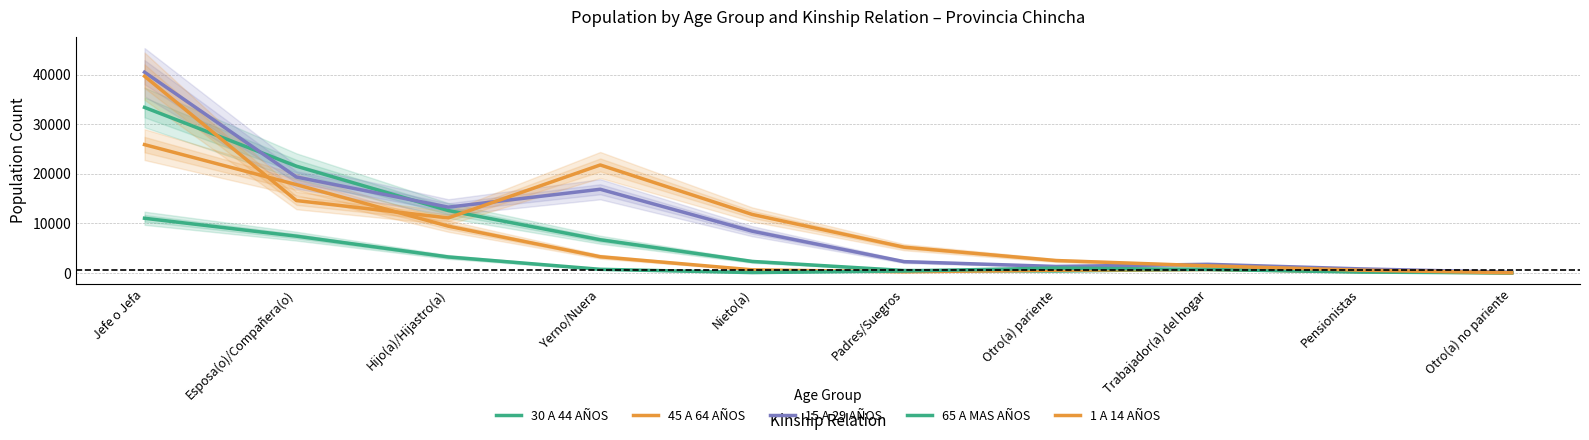

Reading left to right, transcribe all the data shown in this chart.

30 A 44 AÑOS: Jefe o Jefa=33401.3	Esposa(o)/Compañera(o)=21549.6	Hijo(a)/Hijastro(a)=12608.5	Yerno/Nuera=6719.1	Nieto(a)=2350.0	Padres/Suegros=523.9	Otro(a) pariente=423.7	Trabajador(a) del hogar=765.9	Pensionistas=377.0	Otro(a) no pariente=81.0
45 A 64 AÑOS: Jefe o Jefa=25897.6	Esposa(o)/Compañera(o)=17824.9	Hijo(a)/Hijastro(a)=9455.2	Yerno/Nuera=3293.6	Nieto(a)=659.5	Padres/Suegros=254.7	Otro(a) pariente=587.8	Trabajador(a) del hogar=726.6	Pensionistas=299.3	Otro(a) no pariente=56.7
15 A 29 AÑOS: Jefe o Jefa=40500.6	Esposa(o)/Compañera(o)=19364.3	Hijo(a)/Hijastro(a)=13289.6	Yerno/Nuera=16898.0	Nieto(a)=8446.8	Padres/Suegros=2307.1	Otro(a) pariente=1336.4	Trabajador(a) del hogar=1770.2	Pensionistas=851.7	Otro(a) no pariente=160.3
65 A MAS AÑOS: Jefe o Jefa=11052.2	Esposa(o)/Compañera(o)=7442.1	Hijo(a)/Hijastro(a)=3251.0	Yerno/Nuera=760.6	Nieto(a)=104.4	Padres/Suegros=411.8	Otro(a) pariente=1015.5	Trabajador(a) del hogar=732.6	Pensionistas=204.3	Otro(a) no pariente=41.5
1 A 14 AÑOS: Jefe o Jefa=39692.7	Esposa(o)/Compañera(o)=14622.5	Hijo(a)/Hijastro(a)=11123.7	Yerno/Nuera=21796.0	Nieto(a)=11824.2	Padres/Suegros=5225.3	Otro(a) pariente=2532.9	Trabajador(a) del hogar=1462.6	Pensionistas=593.5	Otro(a) no pariente=62.6